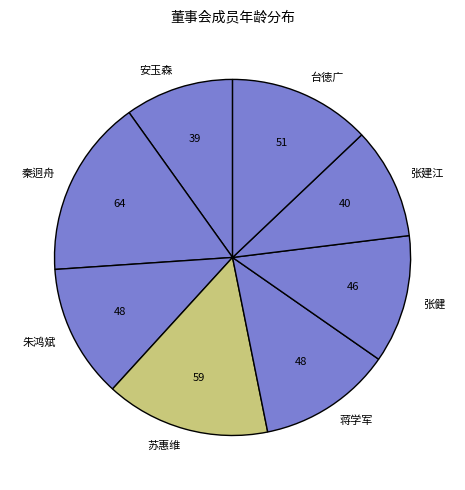

The 台徳广 slice represents 13% of the pie. True or false?

True